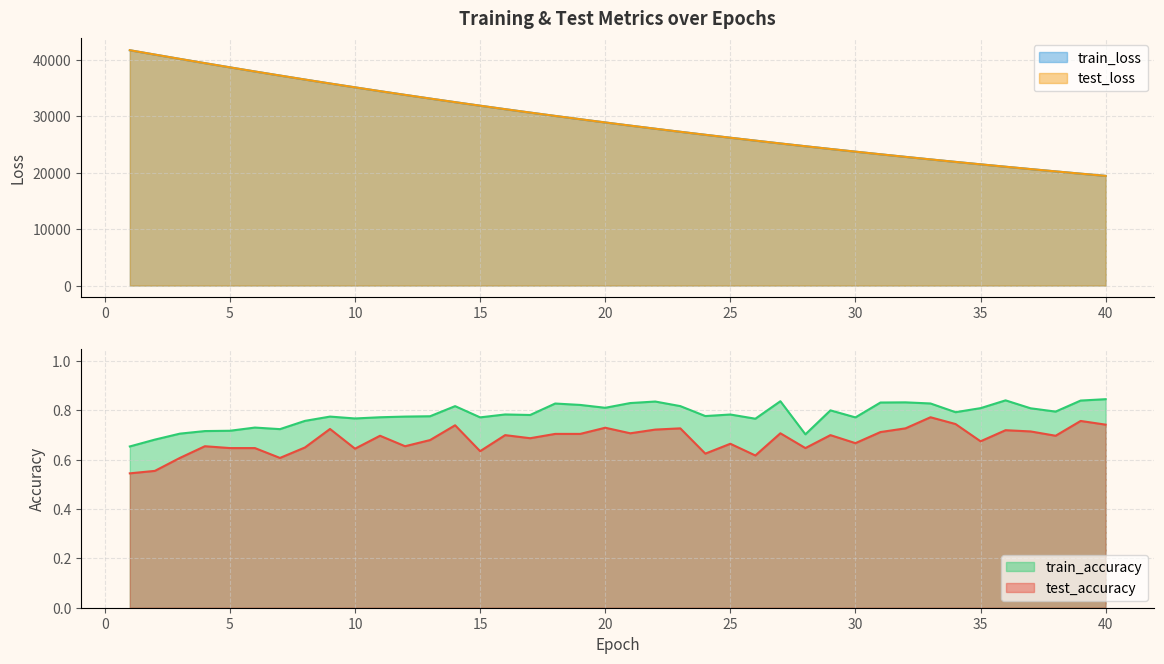

True or false: train_loss and train_accuracy cross at least once.

False